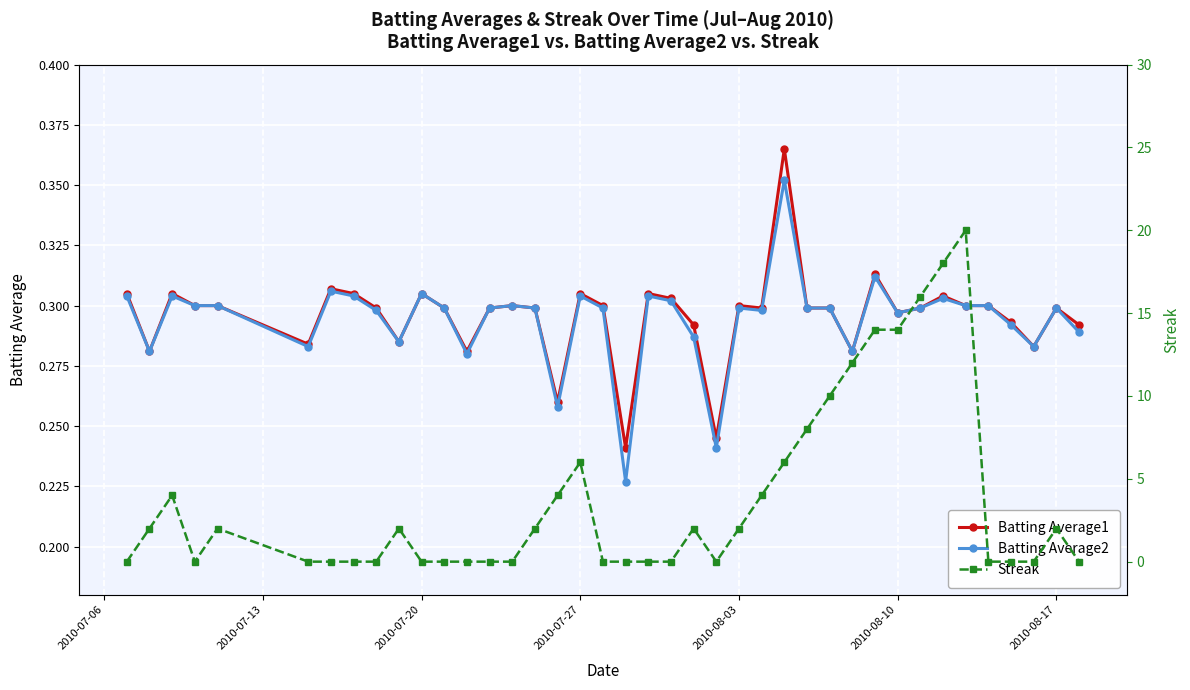

Reading left to right, what are all the values shown in this chart?

Batting Average1: 0.3	0.3	0.3	0.3	0.3	0.3	0.3	0.3	0.3	0.3	0.3	0.3	0.3	0.3	0.3	0.3	0.3	0.3	0.3	0.2	0.3	0.3	0.3	0.2	0.3	0.3	0.4	0.3	0.3	0.3	0.3	0.3	0.3	0.3	0.3	0.3	0.3	0.3	0.3	0.3
Batting Average2: 0.3	0.3	0.3	0.3	0.3	0.3	0.3	0.3	0.3	0.3	0.3	0.3	0.3	0.3	0.3	0.3	0.3	0.3	0.3	0.2	0.3	0.3	0.3	0.2	0.3	0.3	0.4	0.3	0.3	0.3	0.3	0.3	0.3	0.3	0.3	0.3	0.3	0.3	0.3	0.3
Streak: 0.0	2.0	4.0	0.0	2.0	0.0	0.0	0.0	0.0	2.0	0.0	0.0	0.0	0.0	0.0	2.0	4.0	6.0	0.0	0.0	0.0	0.0	2.0	0.0	2.0	4.0	6.0	8.0	10.0	12.0	14.0	14.0	16.0	18.0	20.0	0.0	0.0	0.0	2.0	0.0